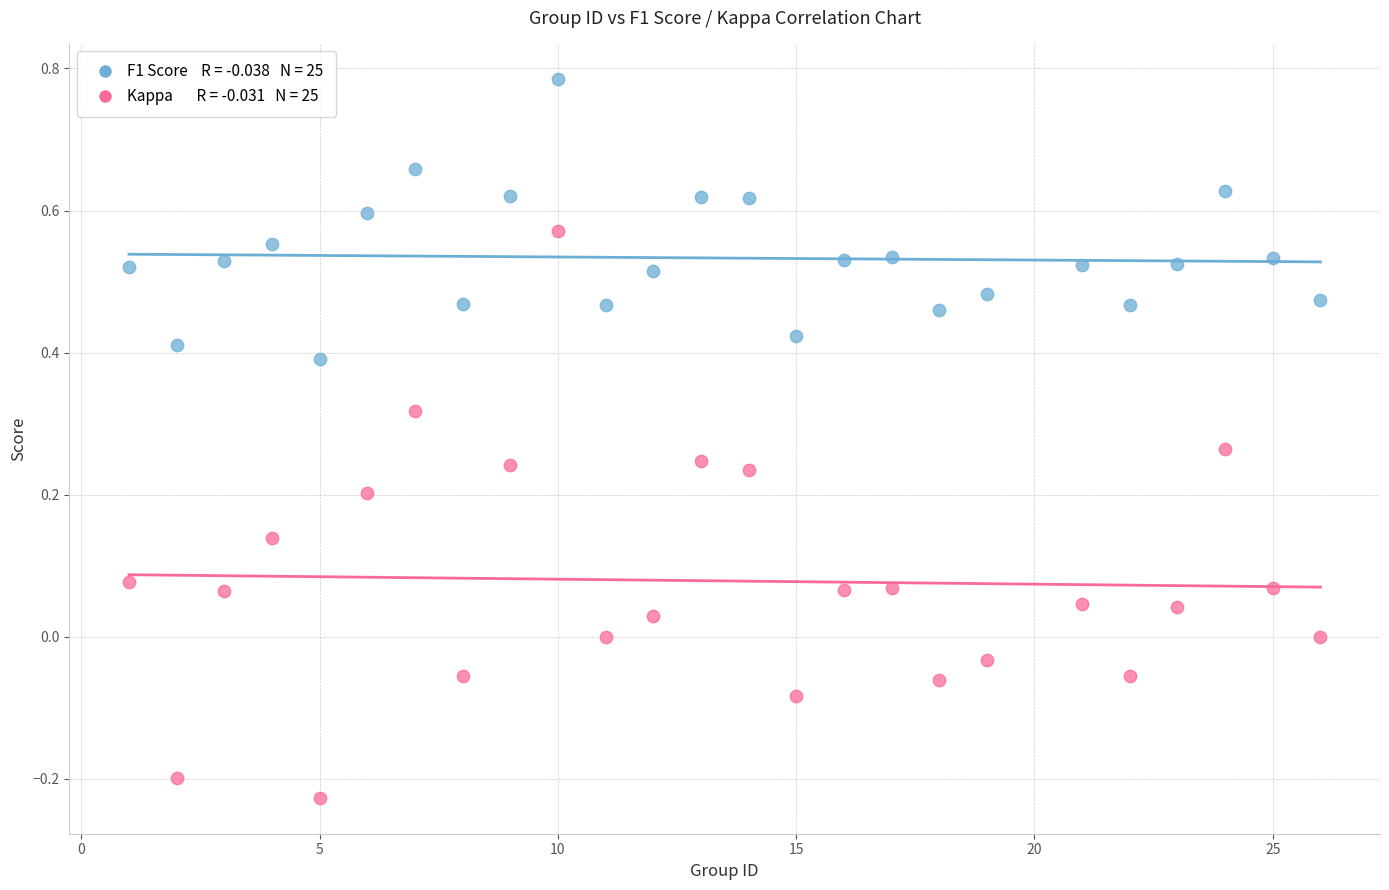

Across all data points, what is the range of X values (max minus min)?

25.0